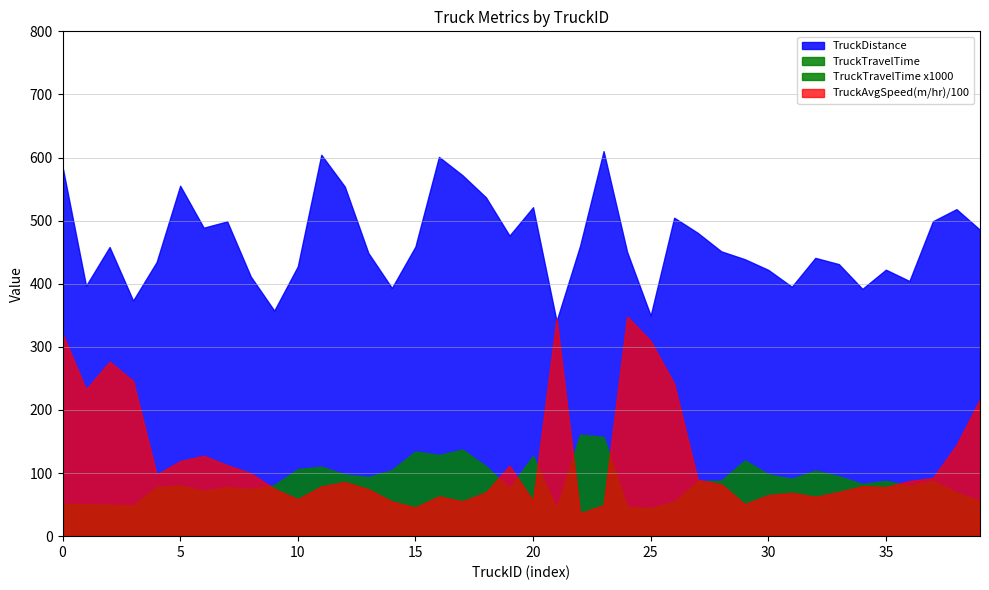

True or false: TruckAvgSpeed(m/hr) and TruckTravelTime intersect in this chart.

False